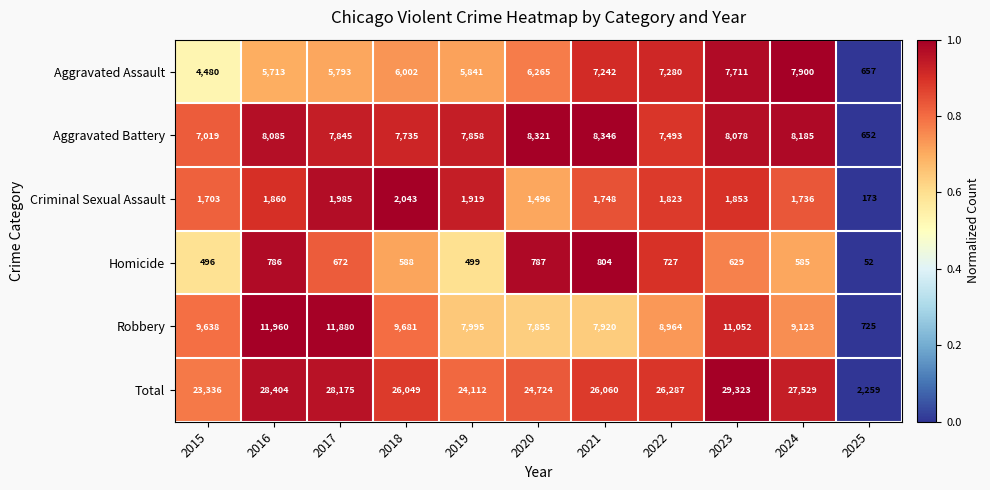

The value of Robbery at 2017 is 6319. True or false?

False